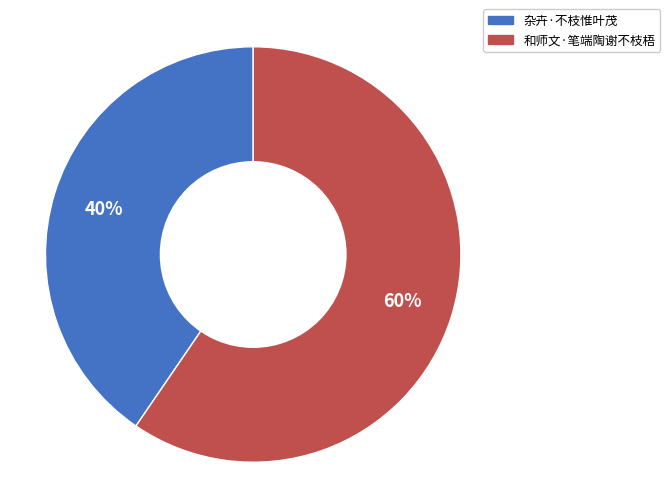

Which has a higher value, 杂卉·不枝惟叶茂 or 和师文·笔端陶谢不枝梧?

和师文·笔端陶谢不枝梧